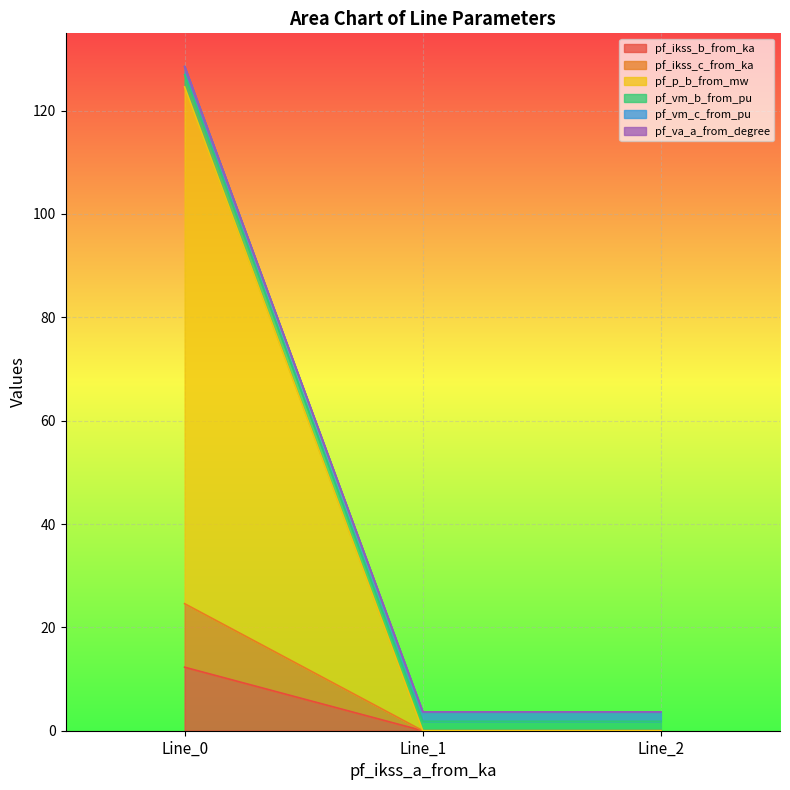

Count the number of categories in the chart.

3